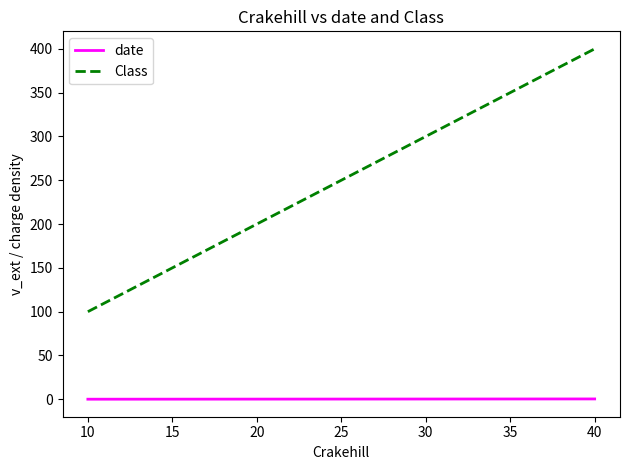

List the labels in order of Class value, smallest first.

10, 20, 40